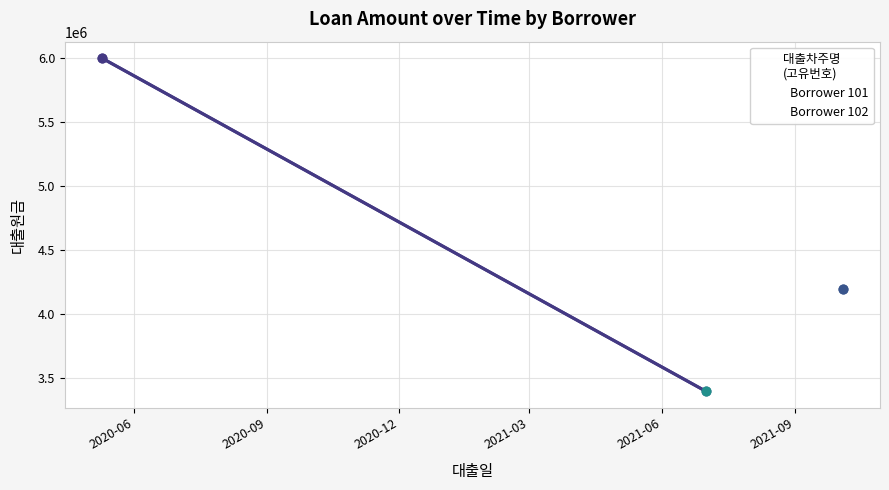

Approximately how many times larger is the value at 2020-09 compared to 2020-06?

0.6